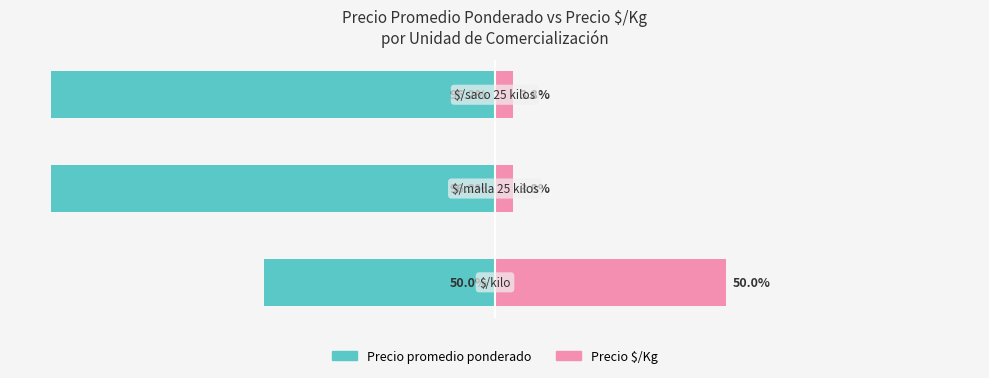

How many distinct data groups are displayed?

2